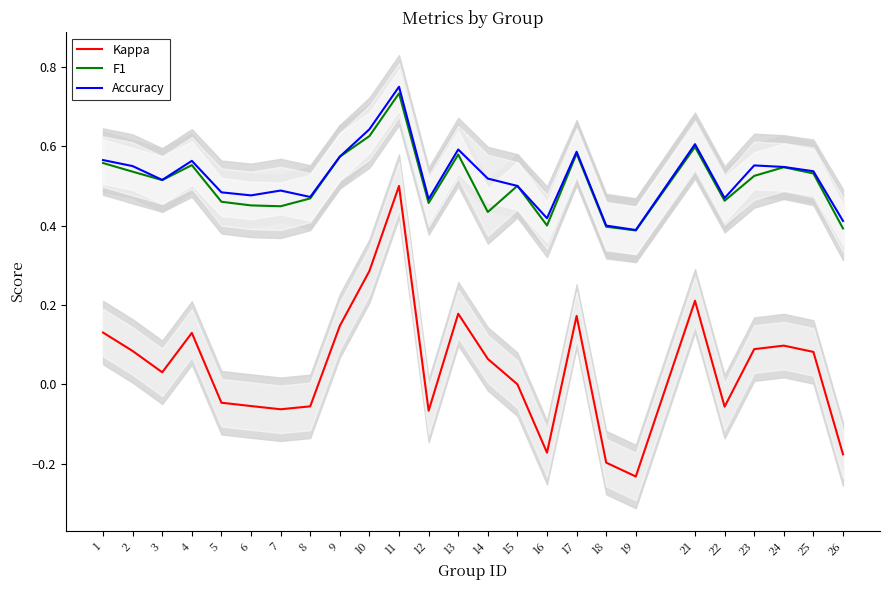

Rank the series by their maximum value, from highest to lowest.

Accuracy, F1, Kappa